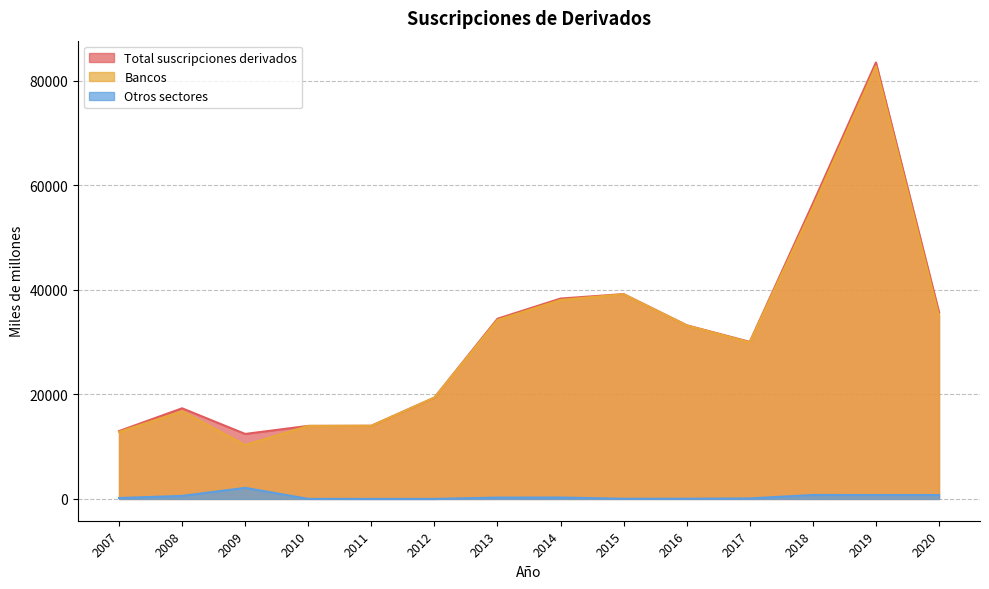

Between 2016 and 2007, which is larger?

2016